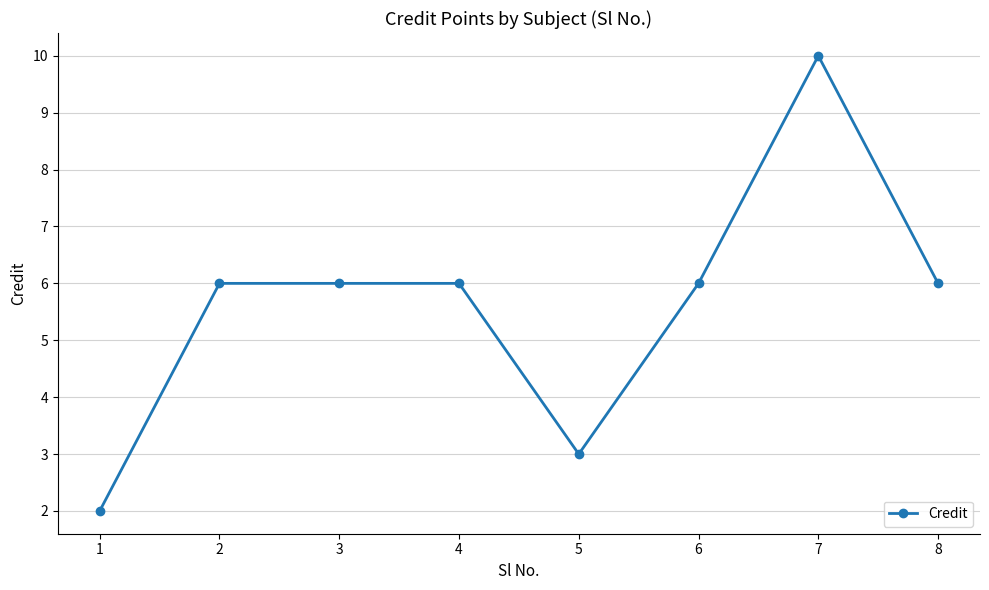

What is the sum of the values at 1 and 4?

8